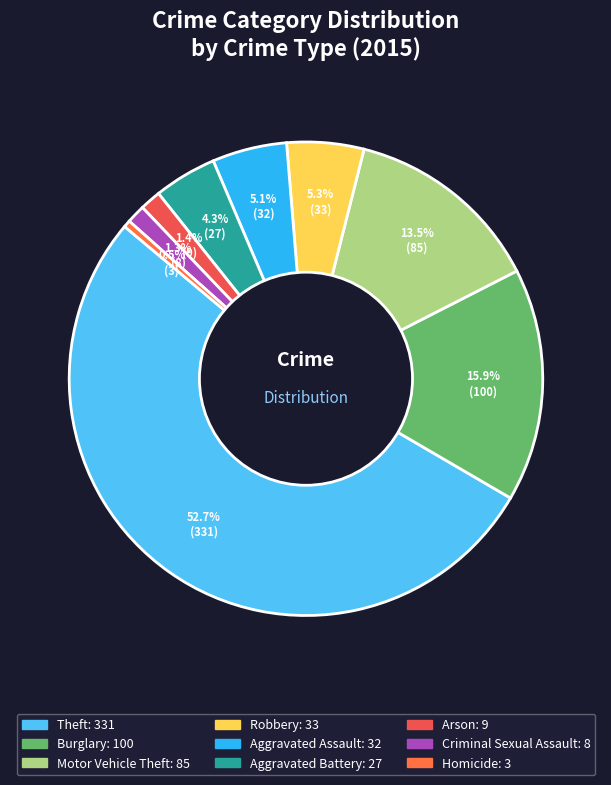

What is the largest slice in the pie chart?

Theft